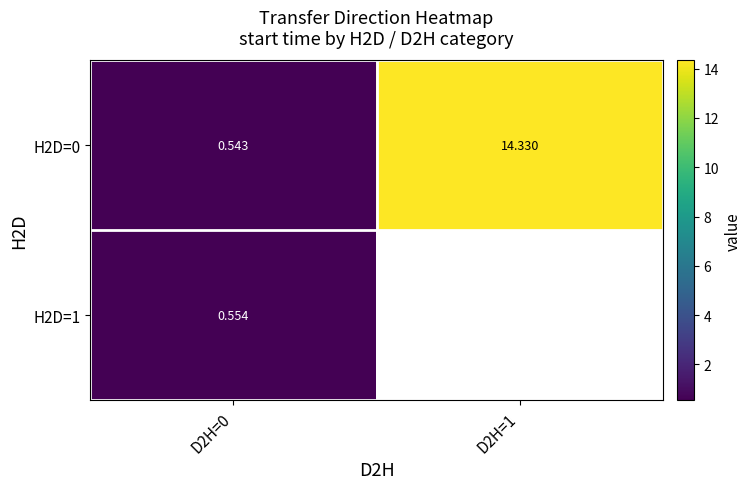

What is the smallest value displayed?

0.5